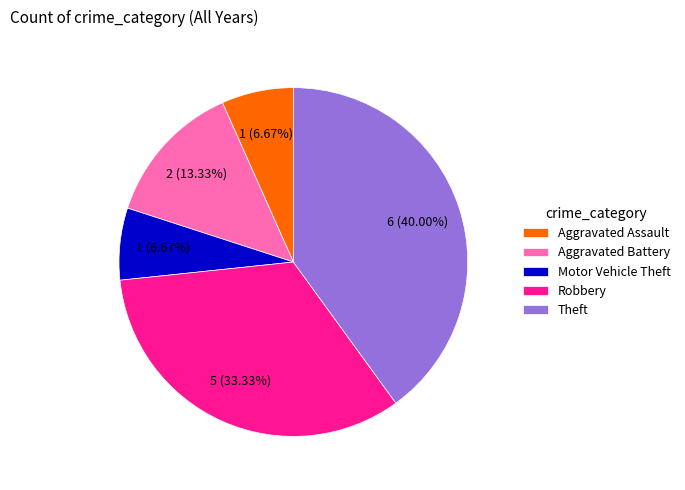

Does any single category account for the majority?

No